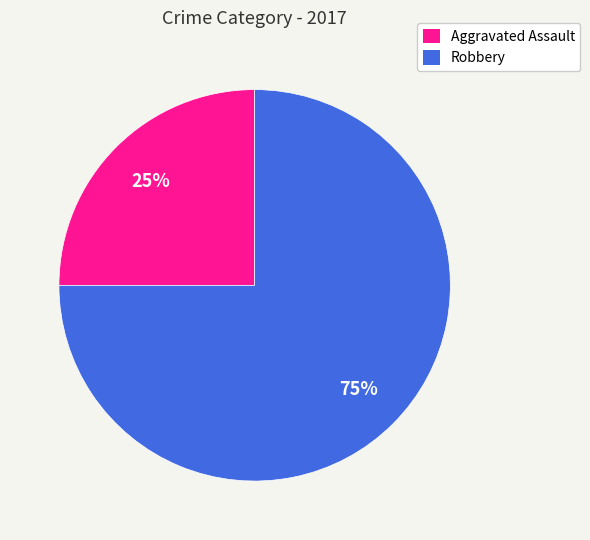

Is Robbery the majority of the pie?

Yes